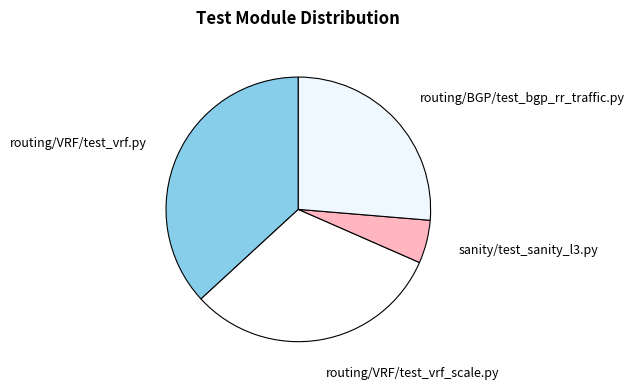

Rank the categories by value from lowest to highest.

sanity/test_sanity_l3.py, routing/BGP/test_bgp_rr_traffic.py, routing/VRF/test_vrf_scale.py, routing/VRF/test_vrf.py